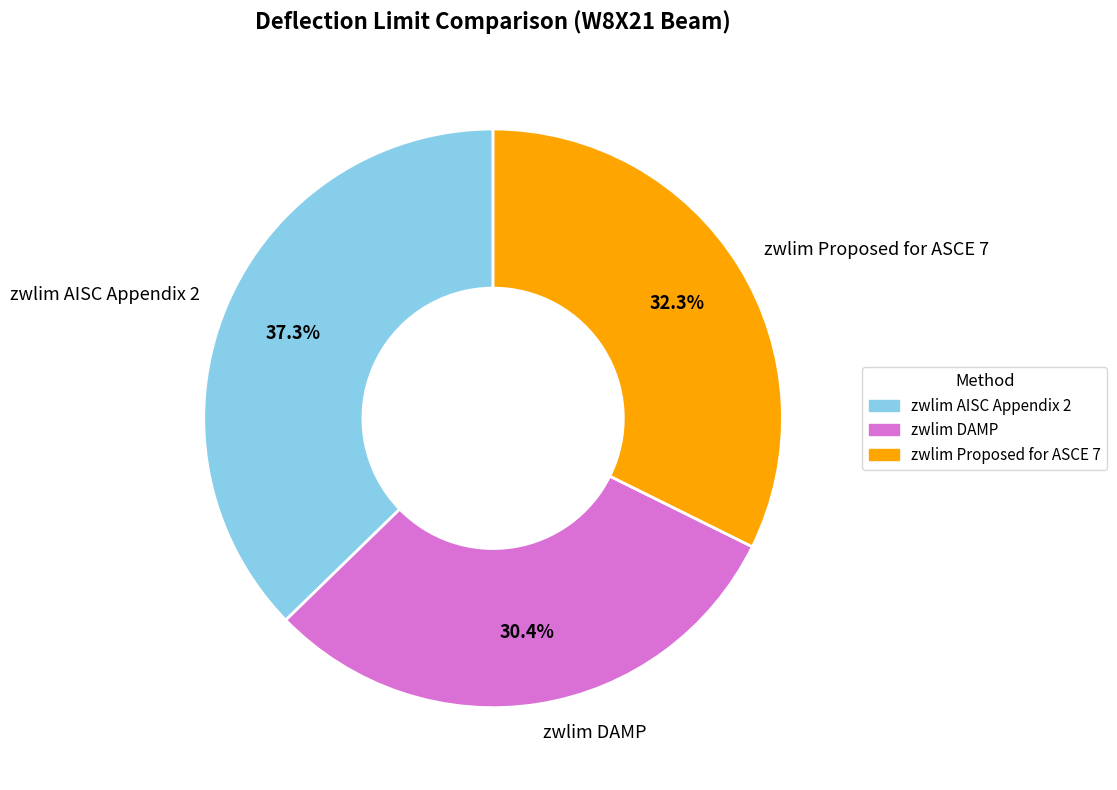

To the nearest percent, what percentage of the pie is zwlim DAMP?

30%